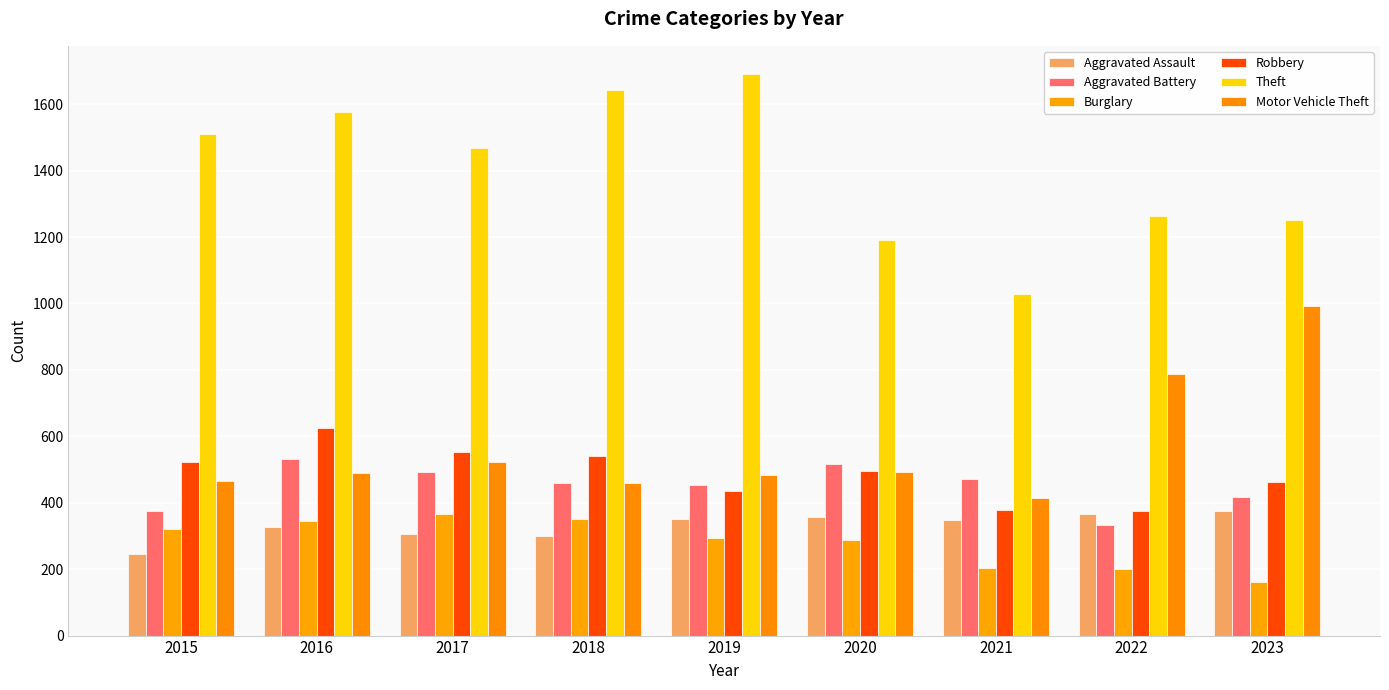

At how many categories does at least one series exceed 309?

9